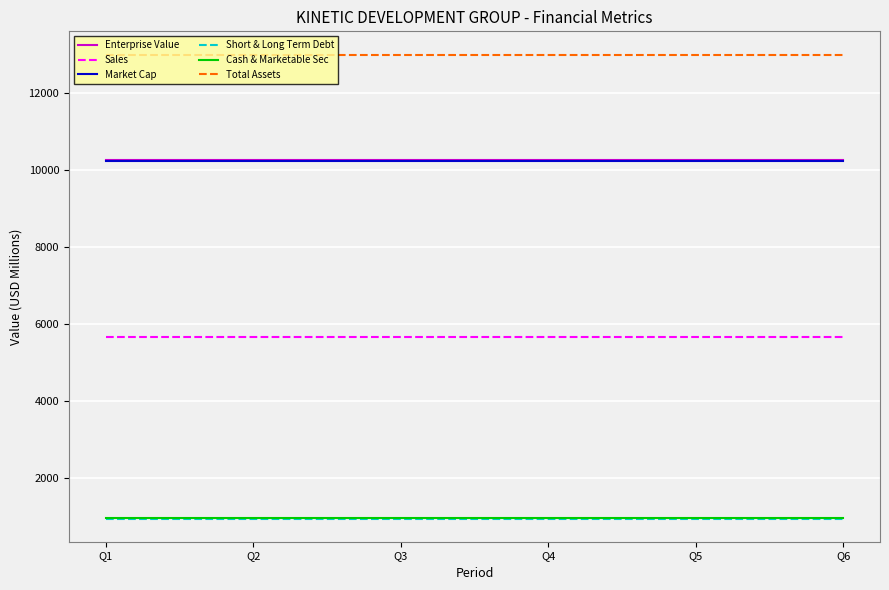

What is the minimum value shown in the chart?

955.9